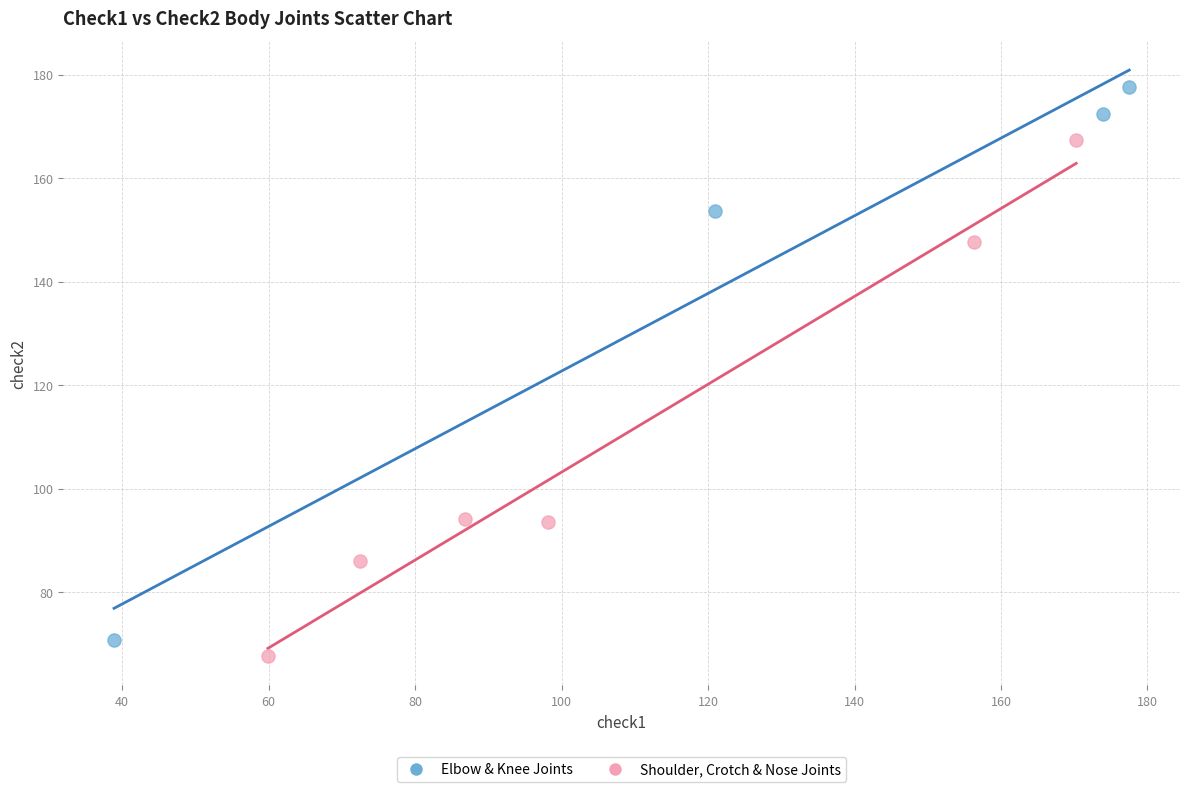

Which series has the widest spread of Y values?

Elbow & Knee Joints